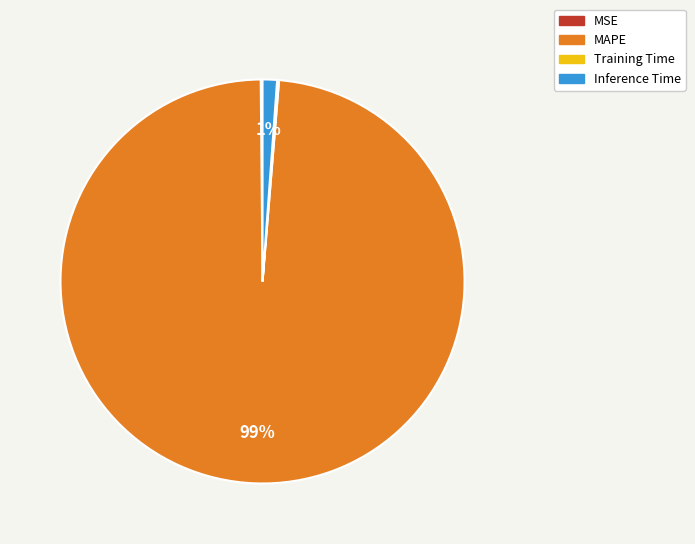

True or false: Inference Time accounts for 16% of the total.

False